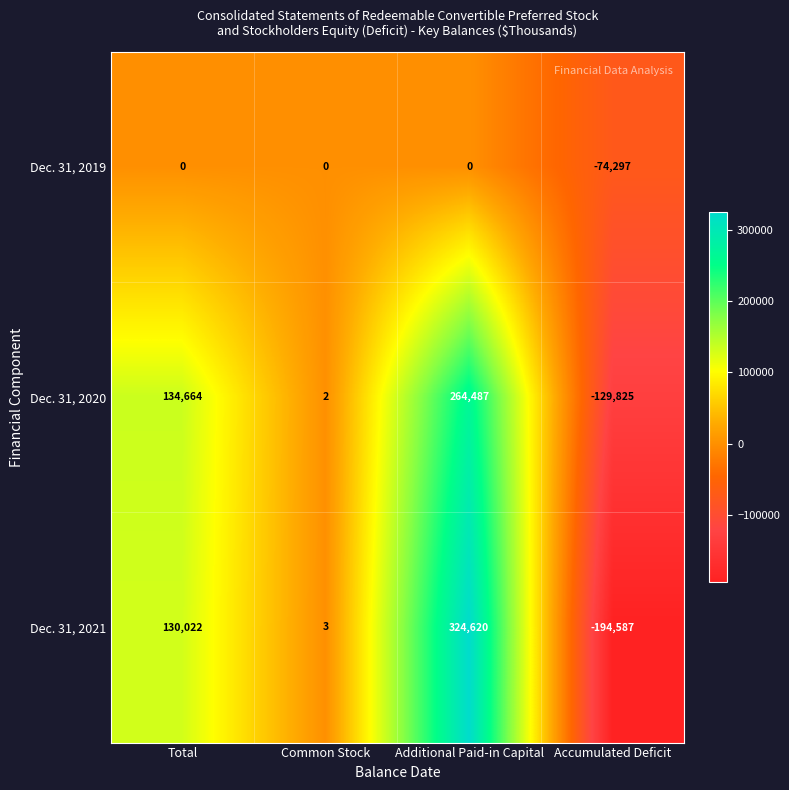

True or false: Dec. 31, 2020 has a value of 73064 at Total.

False